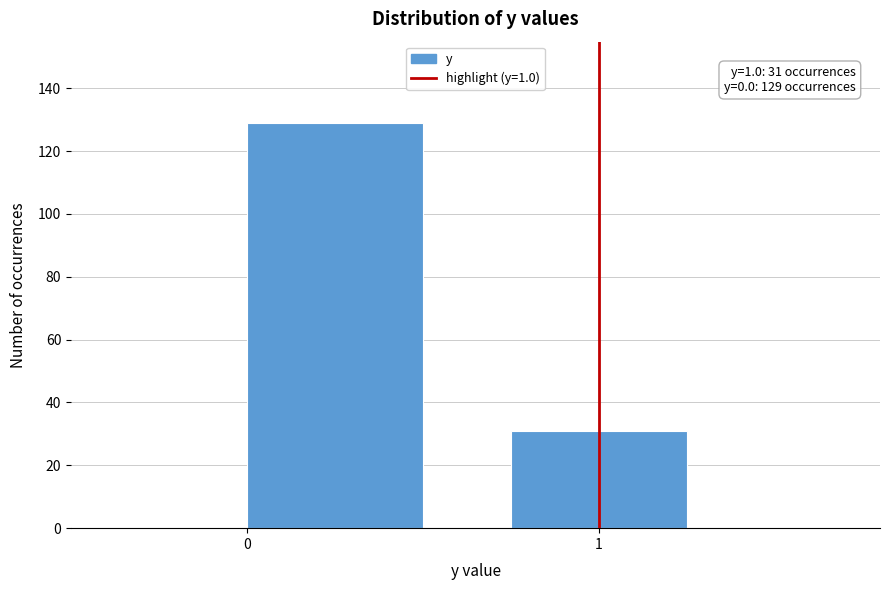

Reading right to left, extract all data points from this chart.

31	129